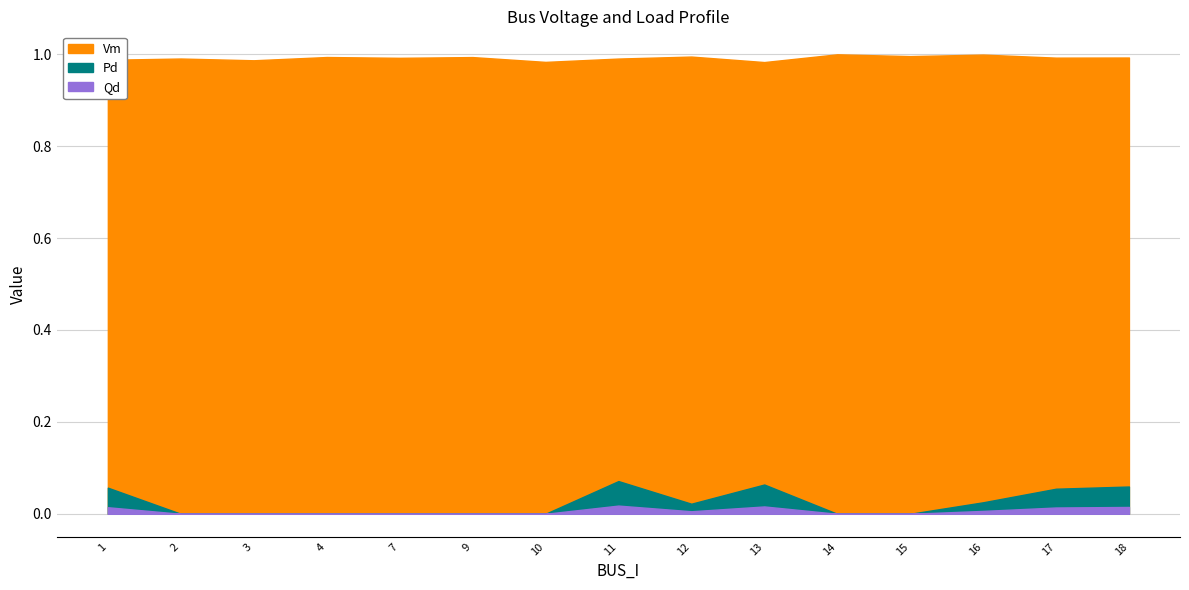

In Pd, how many points are lower than both neighbors (excluding endpoints)?

1